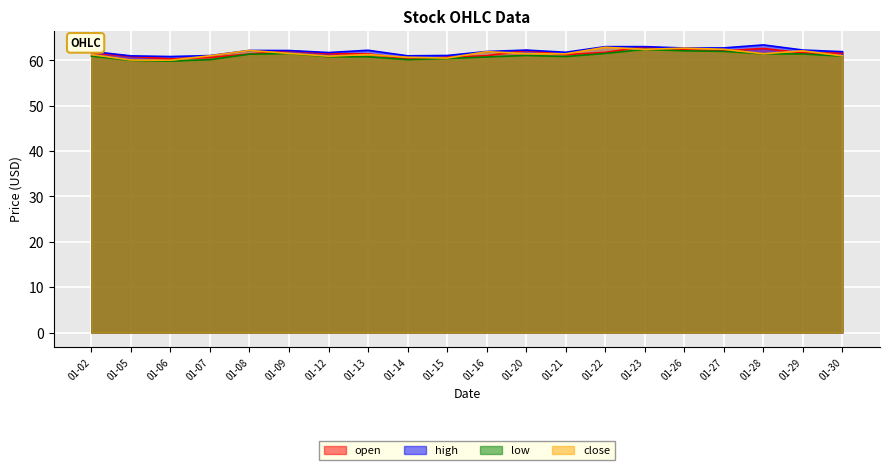

True or false: high has a value of 62.2 at 01-13.

True